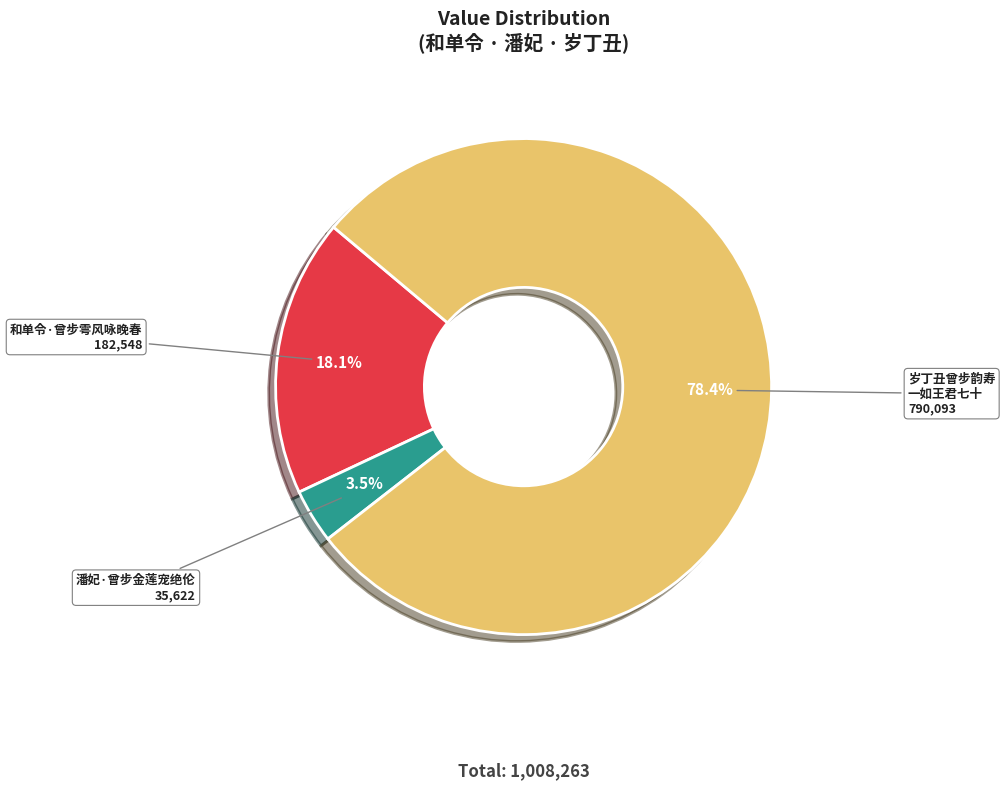

Which category has the biggest portion of the pie?

岁丁丑曾步韵寿 一如王君七十